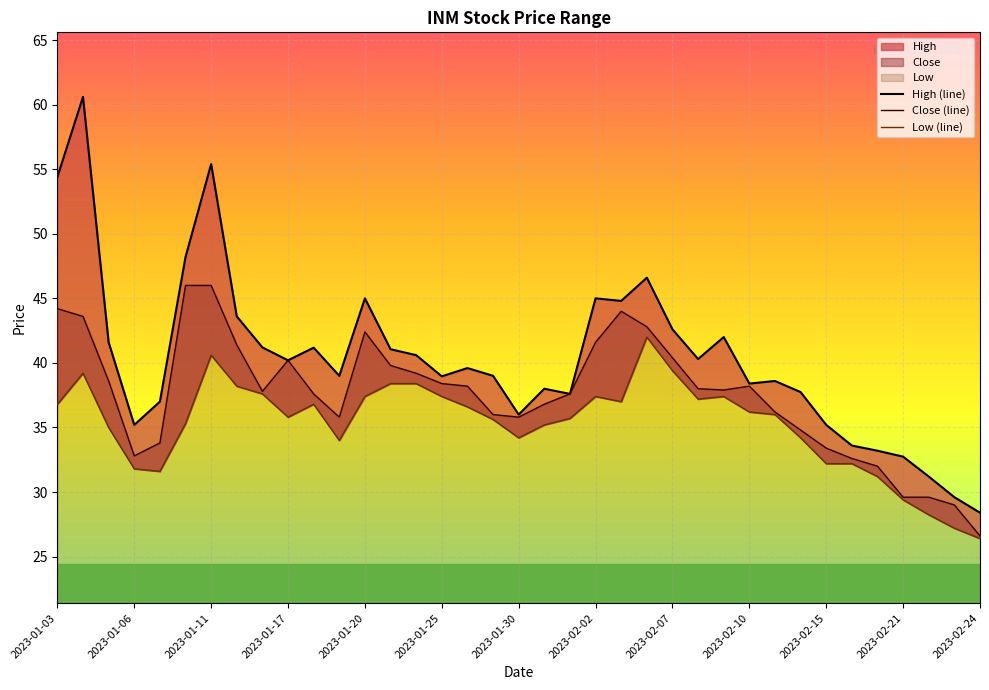

What is the difference between the Close (line) values at 2023-01-17 and 28?

3.4